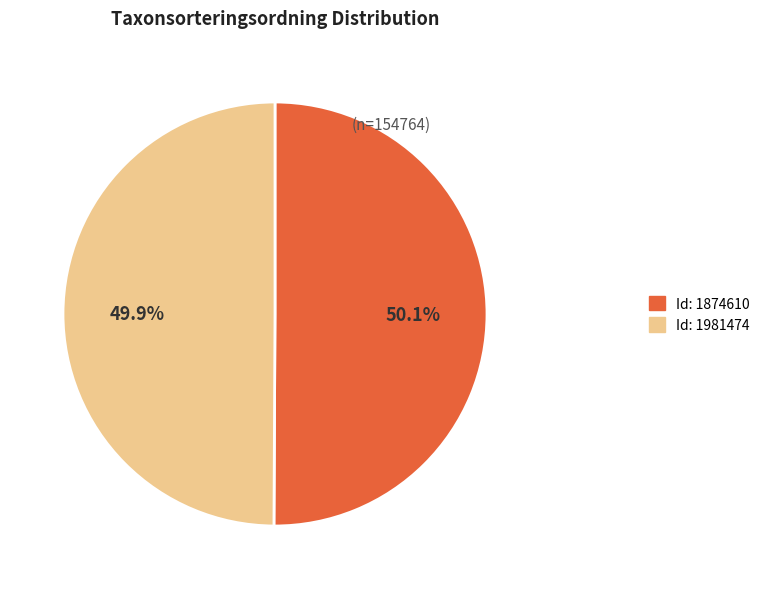

How many slices are in this pie chart?

2